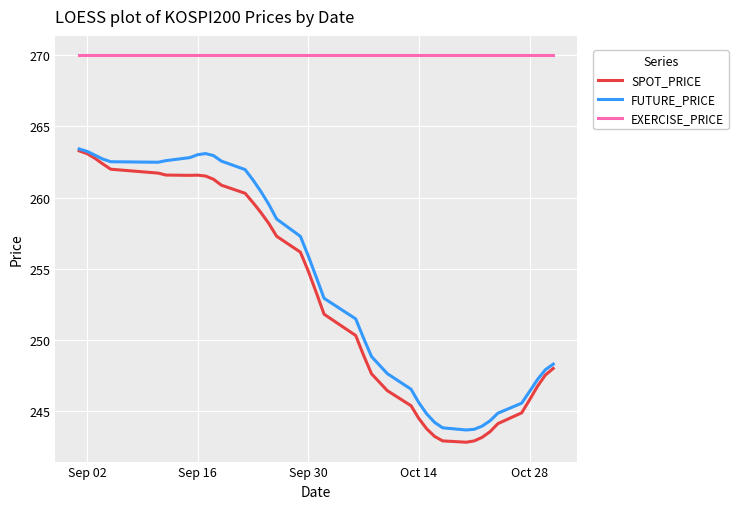

True or false: EXERCISE_PRICE and FUTURE_PRICE cross at least once.

False